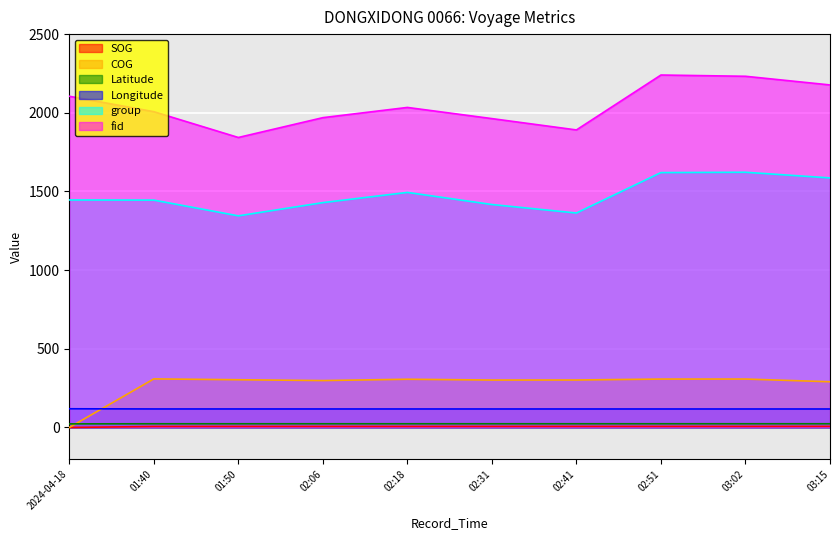

How many times do COG and Longitude cross each other?

1